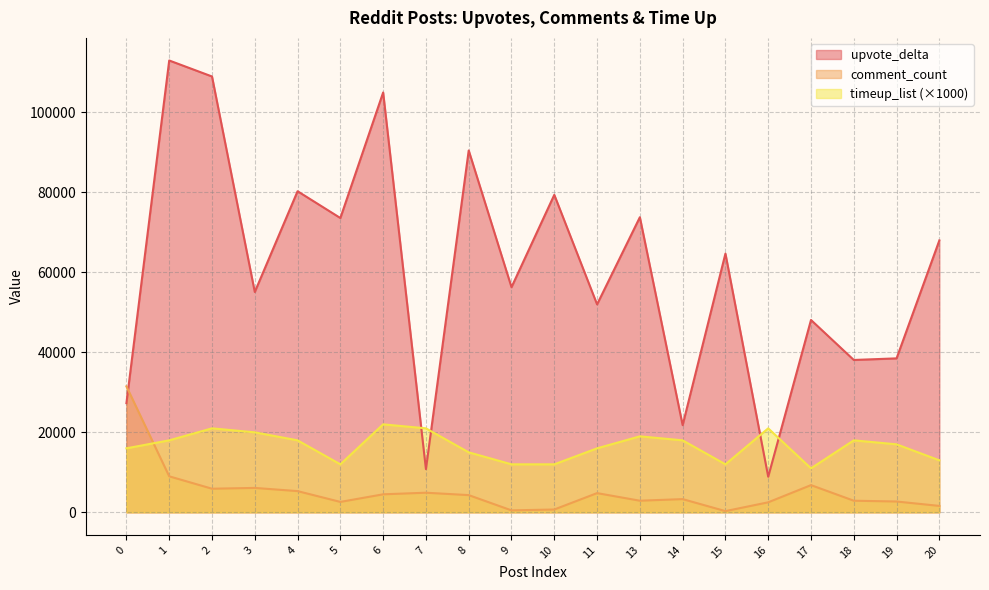

Which has a higher value, 2 or 7?

2